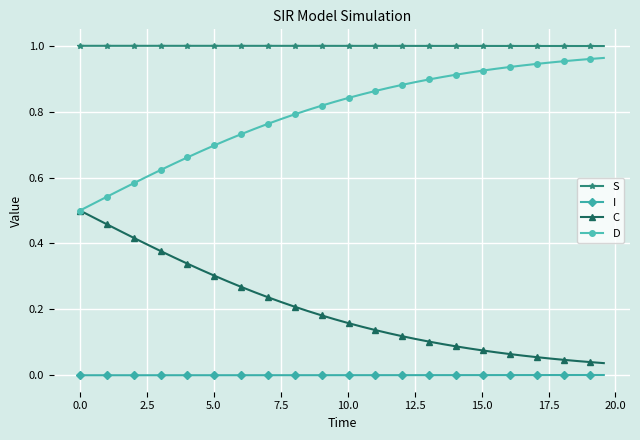

True or false: I and D cross at least once.

False